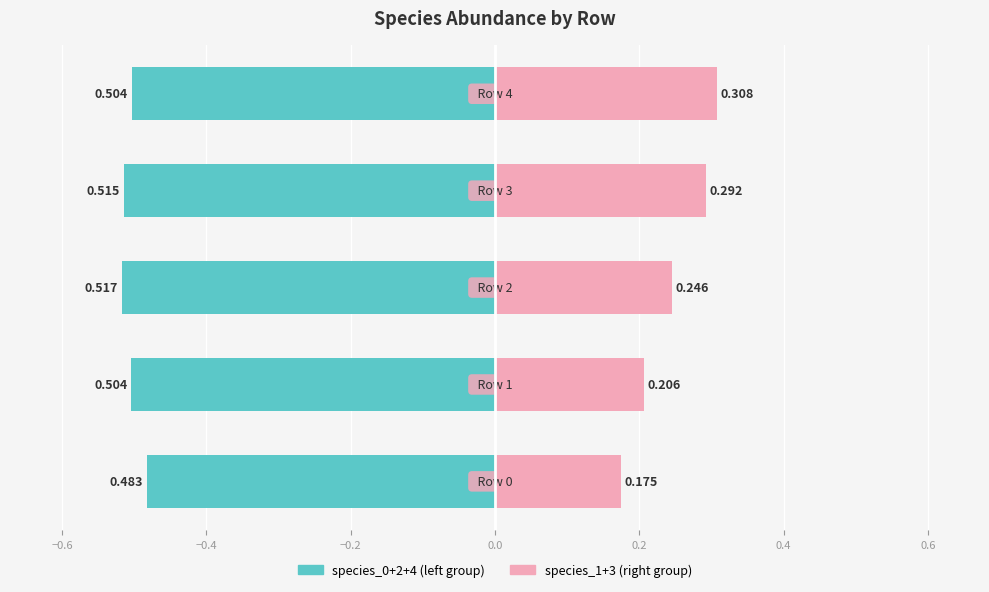

What is the value of the species_0+2+4 (left group) bar at the 5th from the left?

-0.5